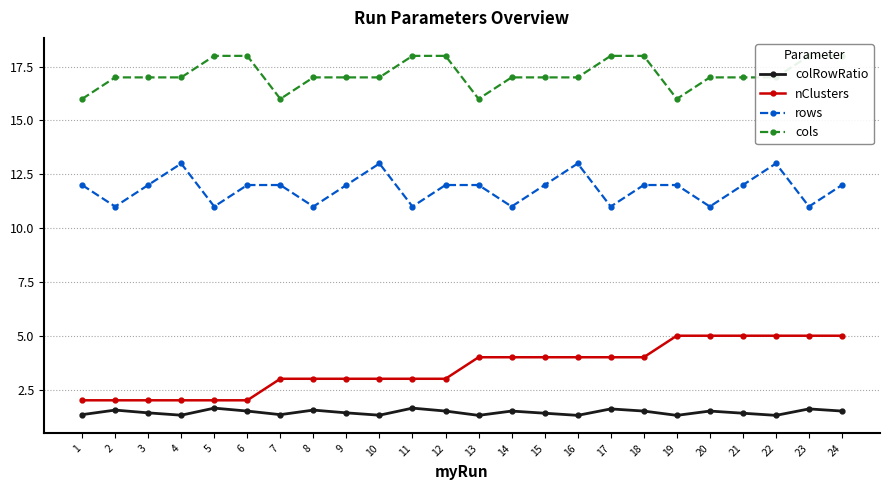

The cols series shows 18.0 at 12. True or false?

True